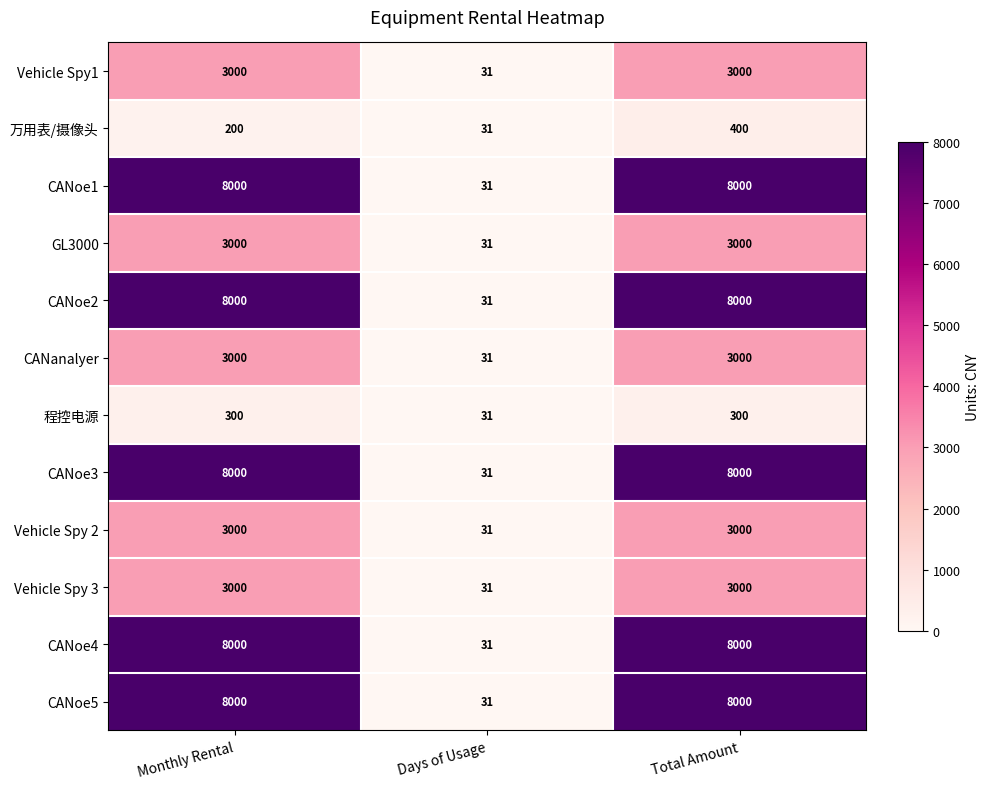

What is the difference between the second highest and minimum values in the GL3000 series?

2969